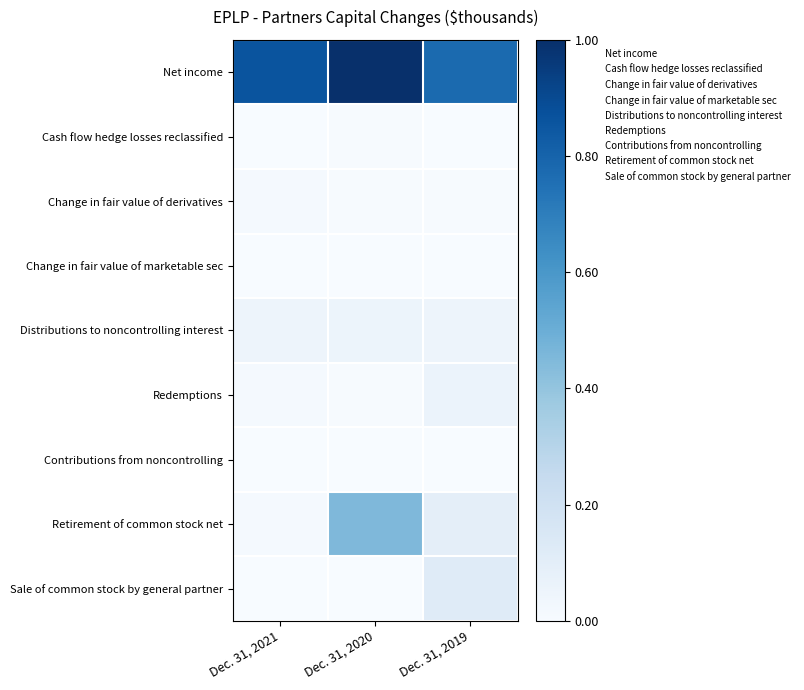

At which label does Change in fair value of derivatives reach its peak?

Dec. 31, 2021